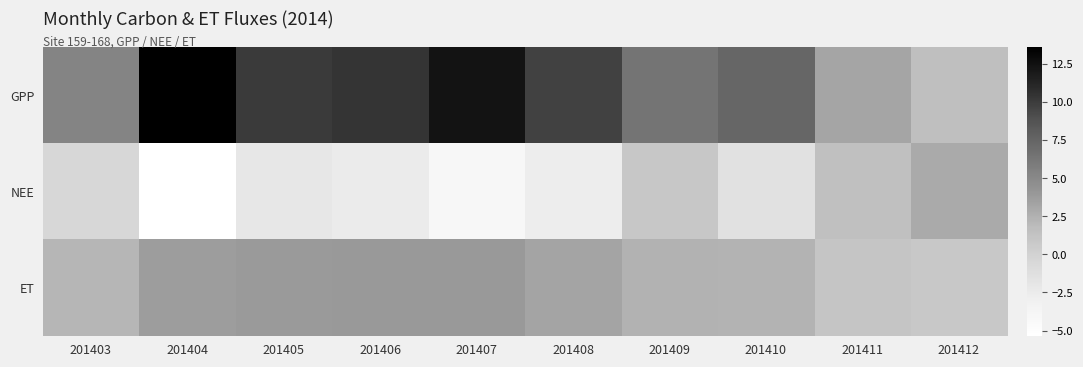

Which series has the largest total across all categories?

GPP